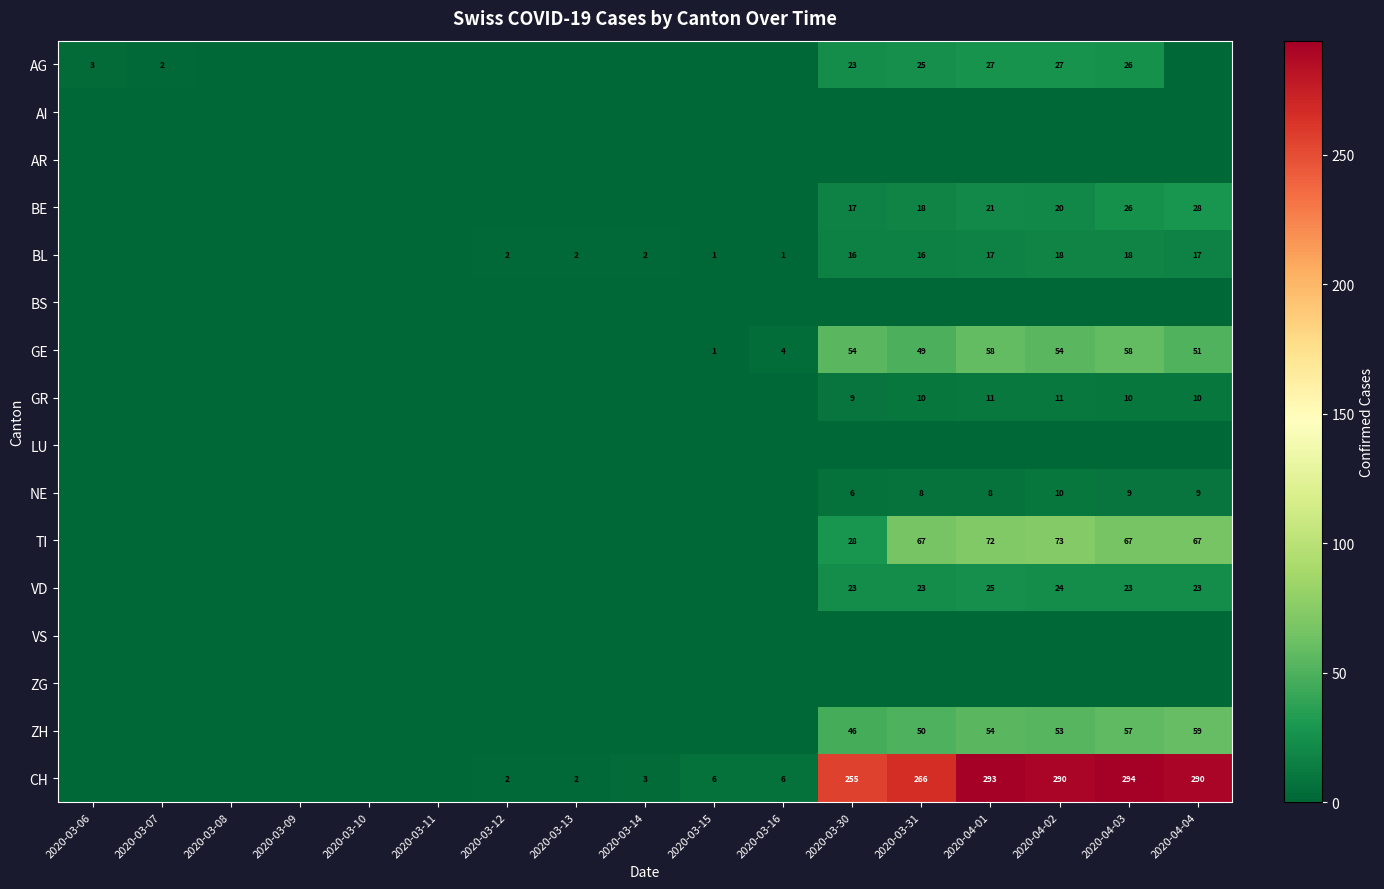

Count the number of data series in this chart.

16